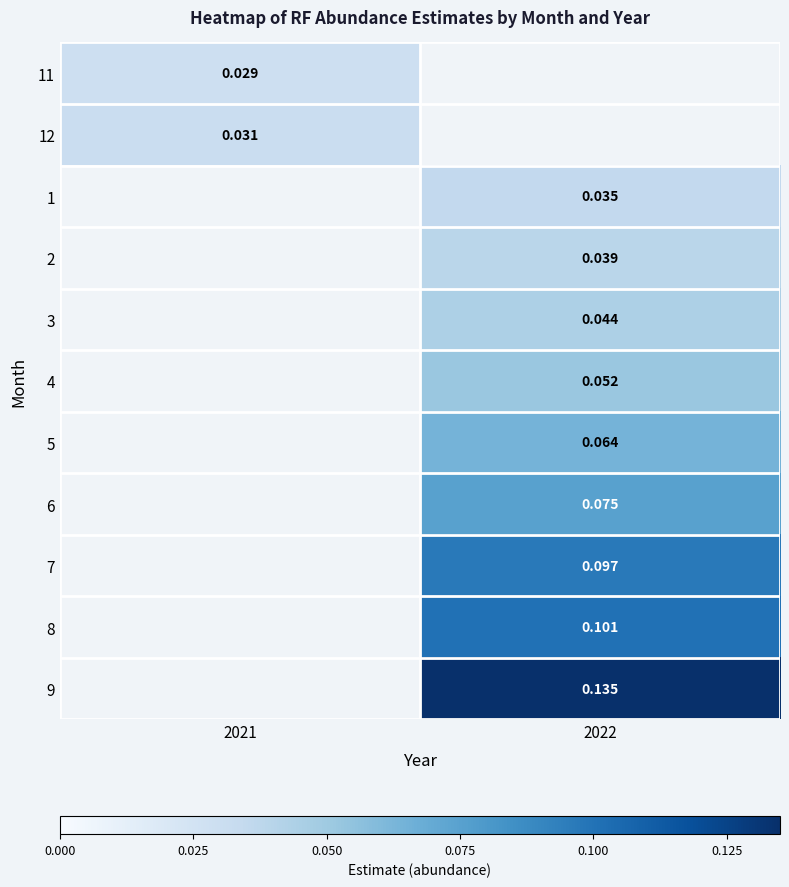

Is the value of 6 at 2022 greater than the value of 9 at 2022?

No